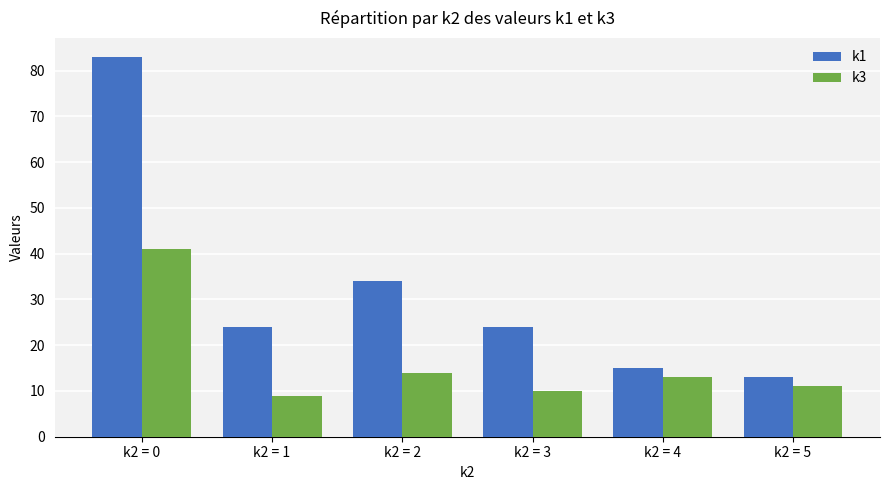

The value of k3 at k2 = 3 is 16. True or false?

False